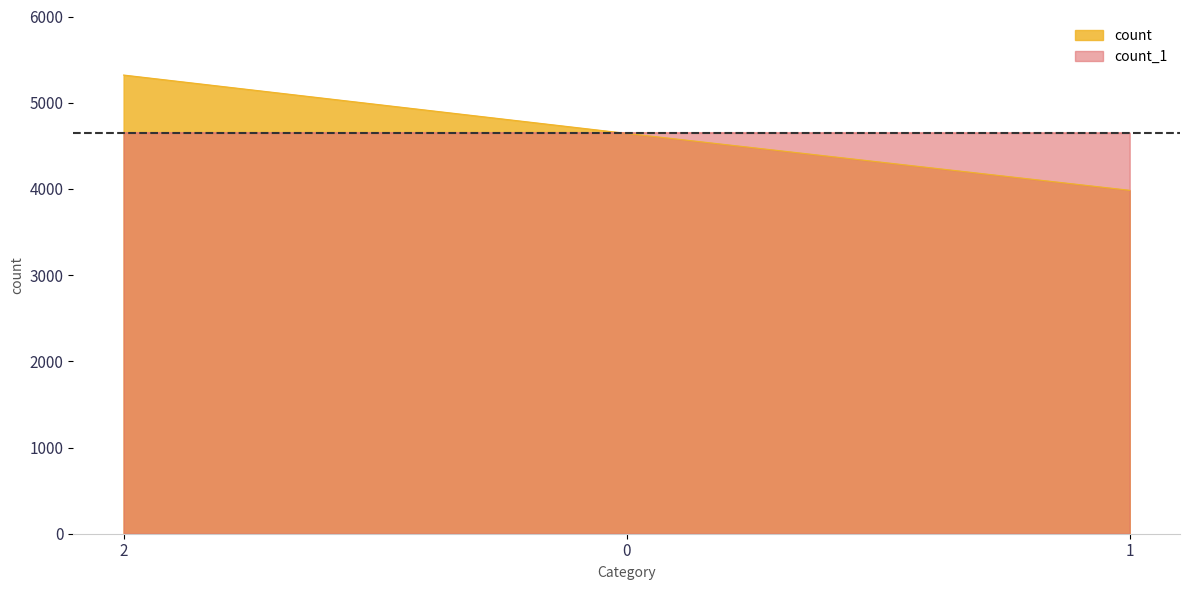

Count the number of data series in this chart.

2